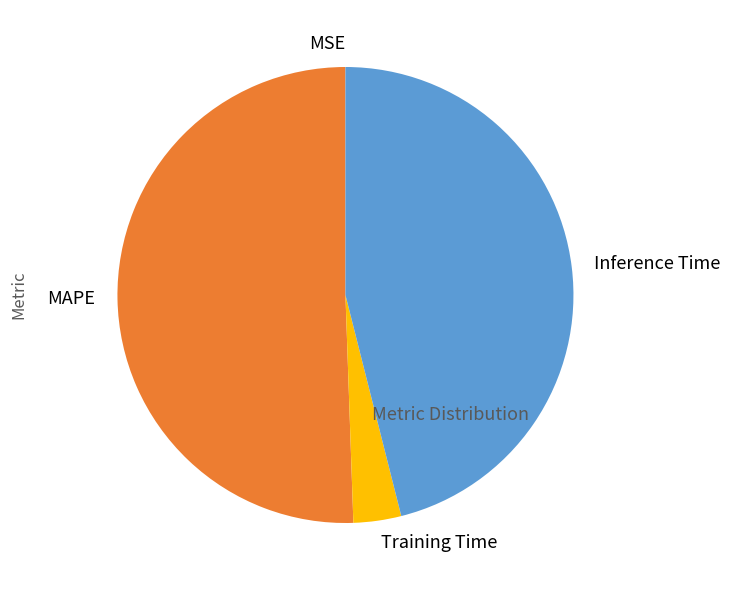

Is it true that Training Time is 9% of the pie?

False